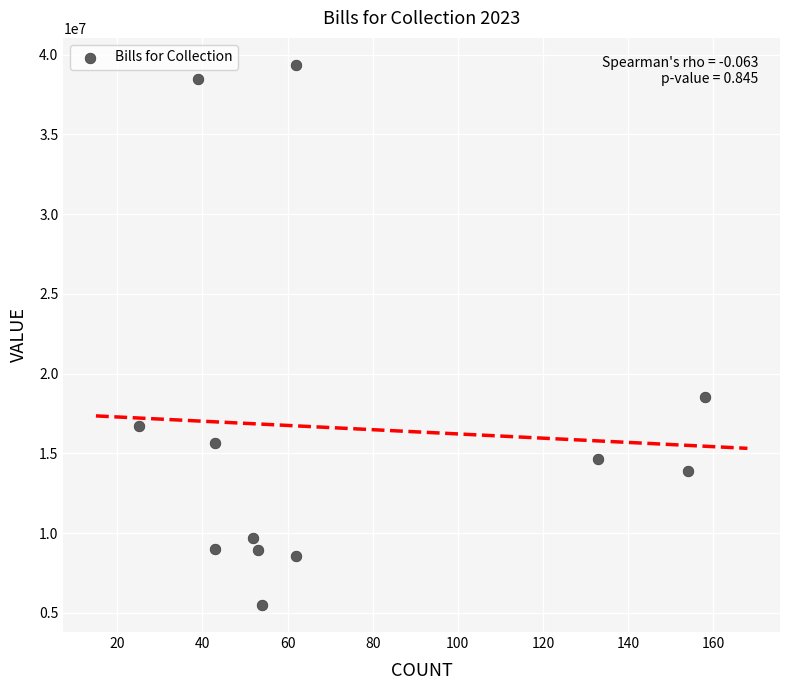

What Y value in the scatter plot is closest to 22424616?

18511243.6